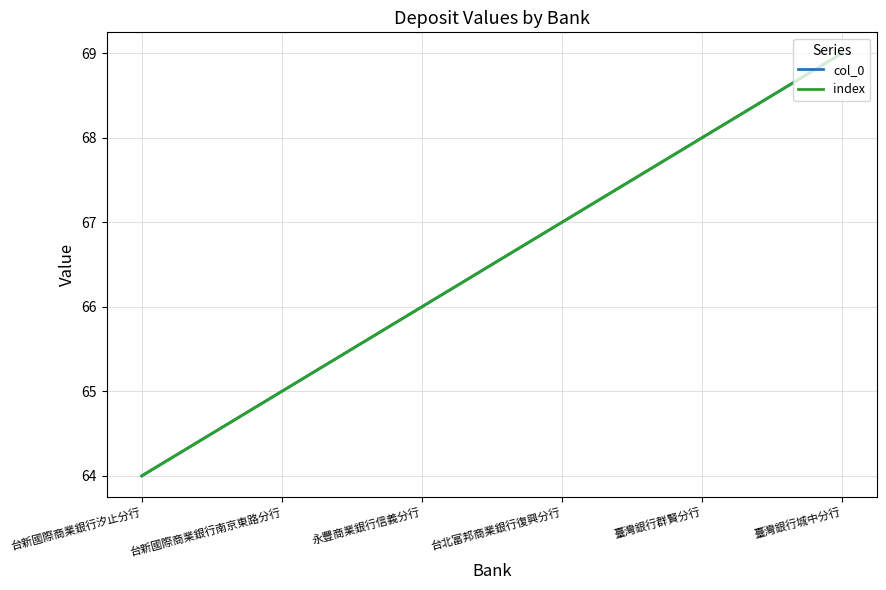

Where is index nearest to the value 66?

永豐商業銀行信義分行